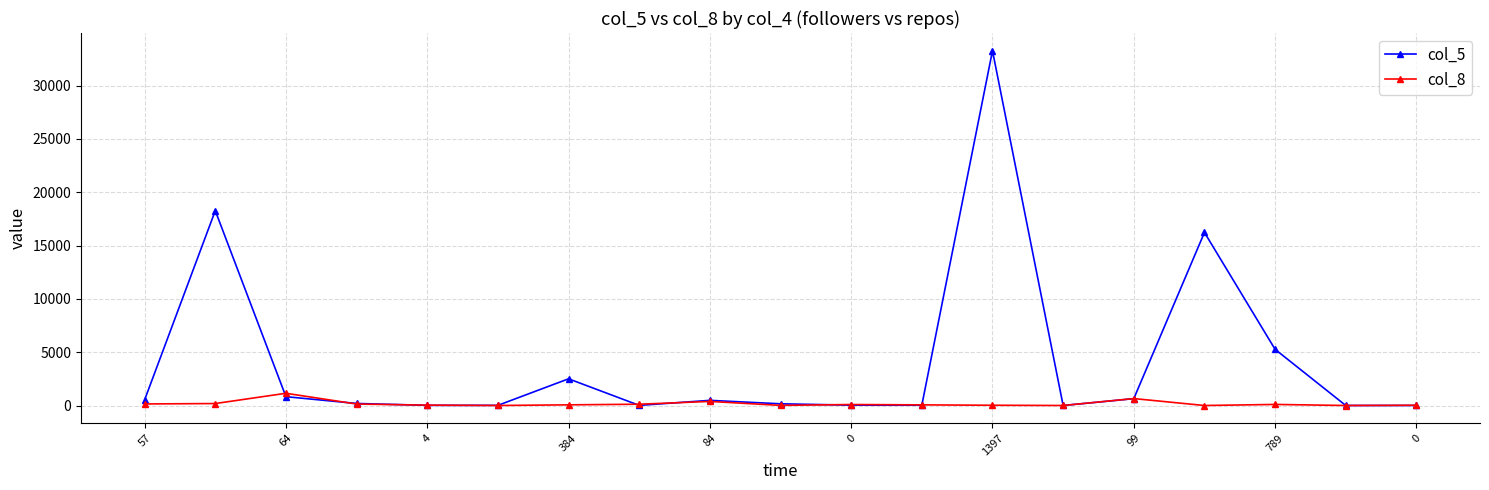

Which series has the largest range (max minus min)?

col_5